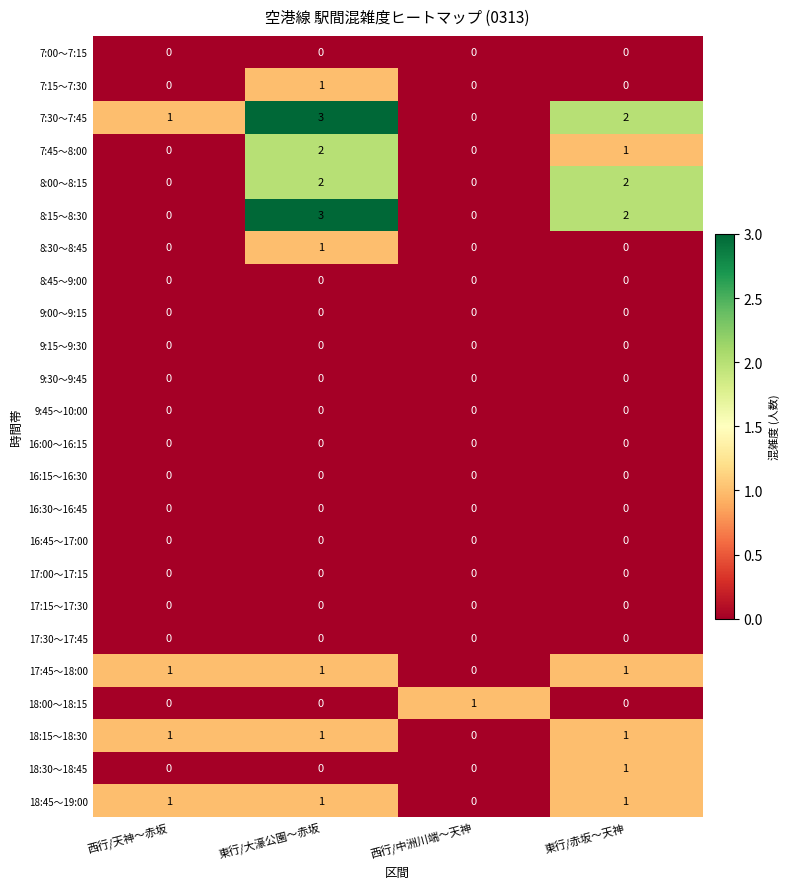

What is the spread (max minus min) of values at 東行/赤坂～天神?

2